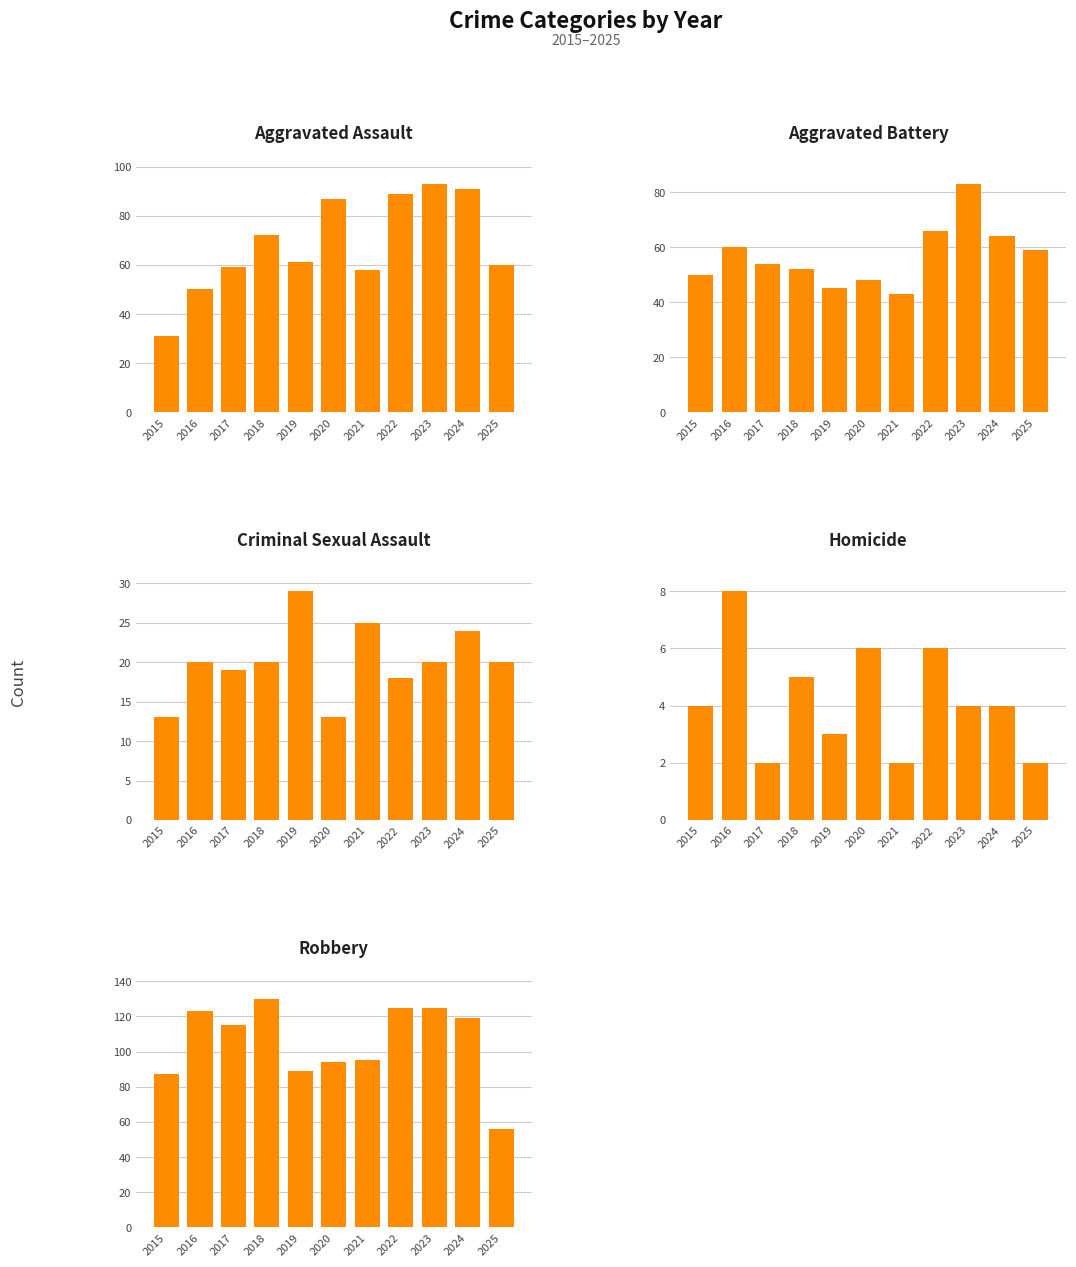

Is it true that Aggravated Battery equals 15 at 2025?

False